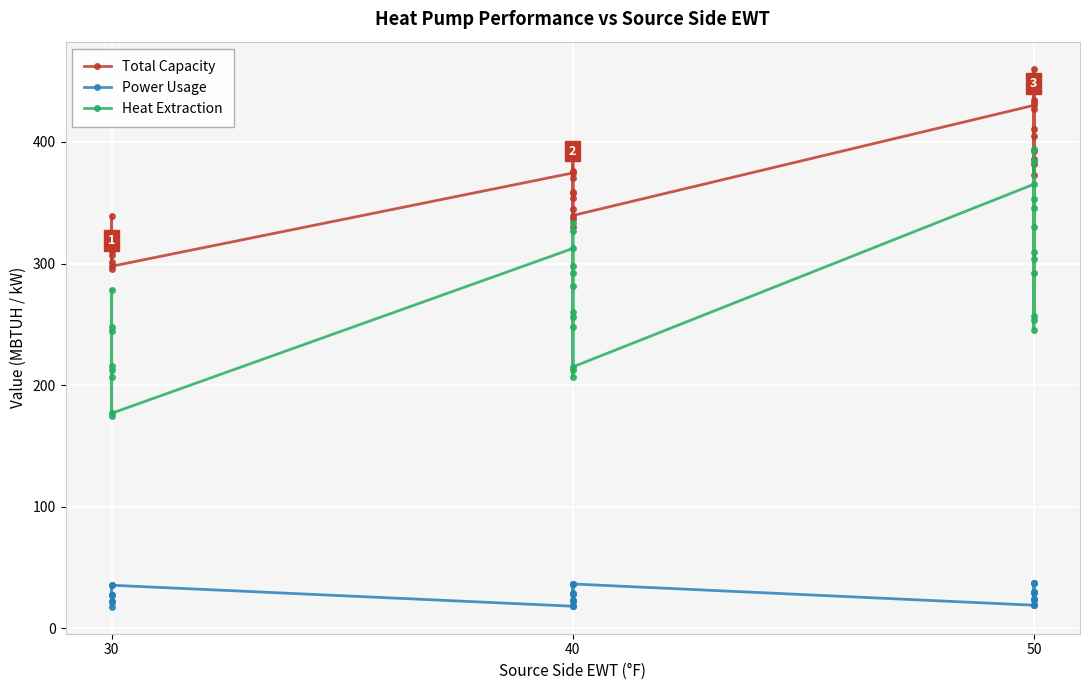

Reading left to right, list all the values displayed in this chart.

Total Capacity: 301.1	319.5	307.4	295.7	338.9	323.5	310.5	297.8	374.5	358.8	344.9	330.3	389.3	370.6	353.9	336.5	396.5	376.2	358.2	339.5	430.1	410.6	392.7	372.9	450.4	426.9	405.2	381.6	460.3	434.7	433.2	385.7
Power Usage: 27.7	22.1	27.9	35.5	17.8	22.2	27.9	35.5	18.3	22.8	28.6	36.4	18.5	22.9	28.8	36.5	18.6	23.0	28.8	36.6	19.1	23.6	29.5	37.4	19.4	23.9	29.8	37.6	19.6	24.0	29.9	37.7
Heat Extraction: 206.8	244.3	212.7	175.0	278.4	248.0	215.5	176.9	312.4	281.5	247.7	206.6	326.5	292.6	256.1	212.3	333.3	298.0	260.1	215.0	365.2	330.4	292.3	245.7	384.4	345.7	303.9	253.6	393.8	353.1	309.5	257.3